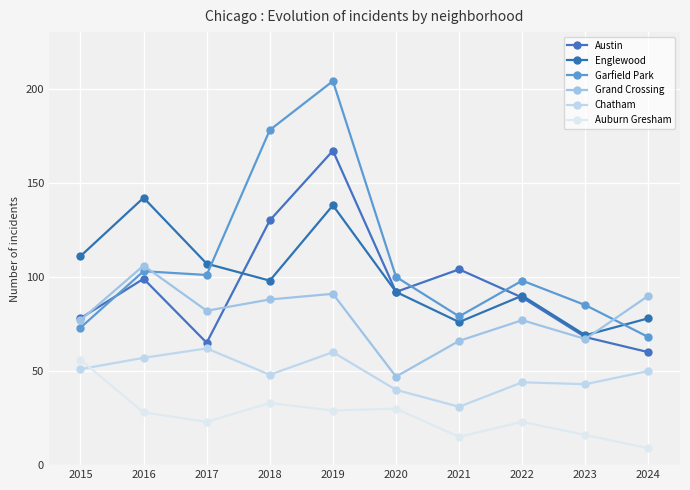

What is the sum of all Chatham values?

486